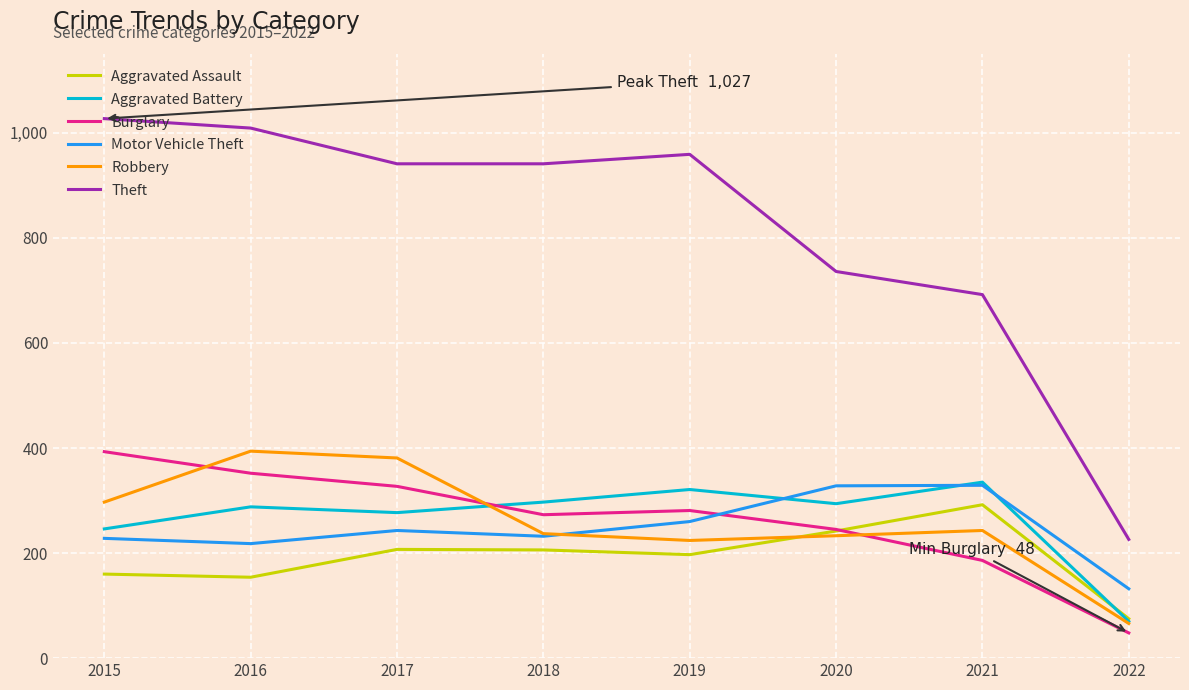

What is the difference between the second highest and second lowest values in the Robbery series?

157